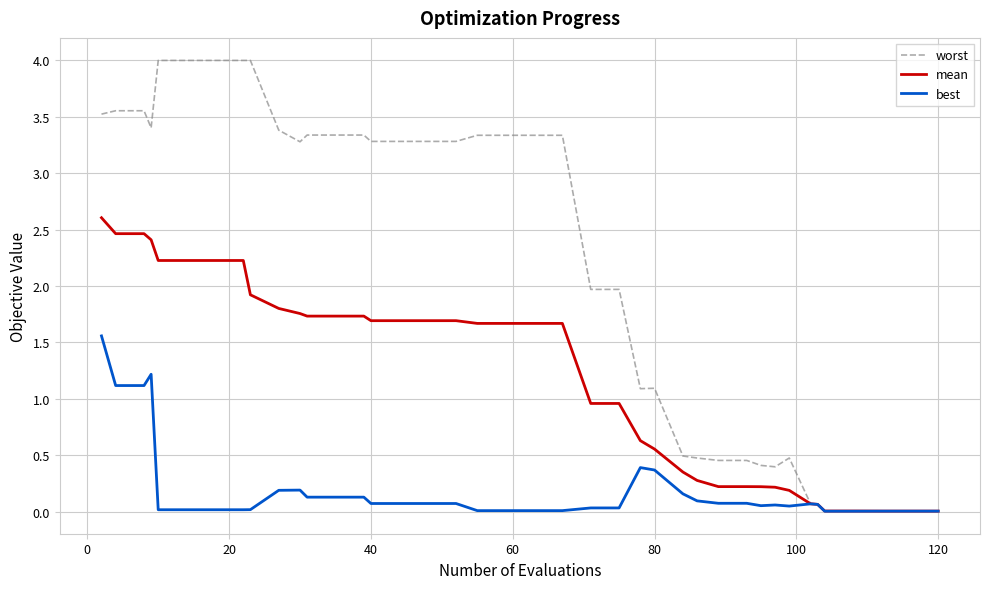

Which series has the largest total across all categories?

worst